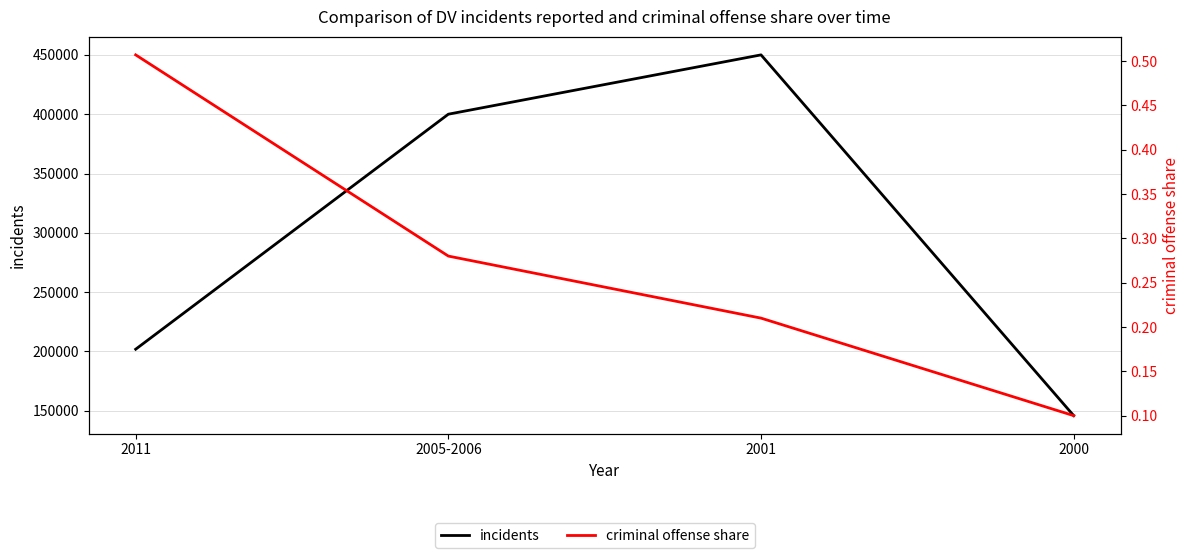

What is the label of the 2nd point from the left?

2005-2006